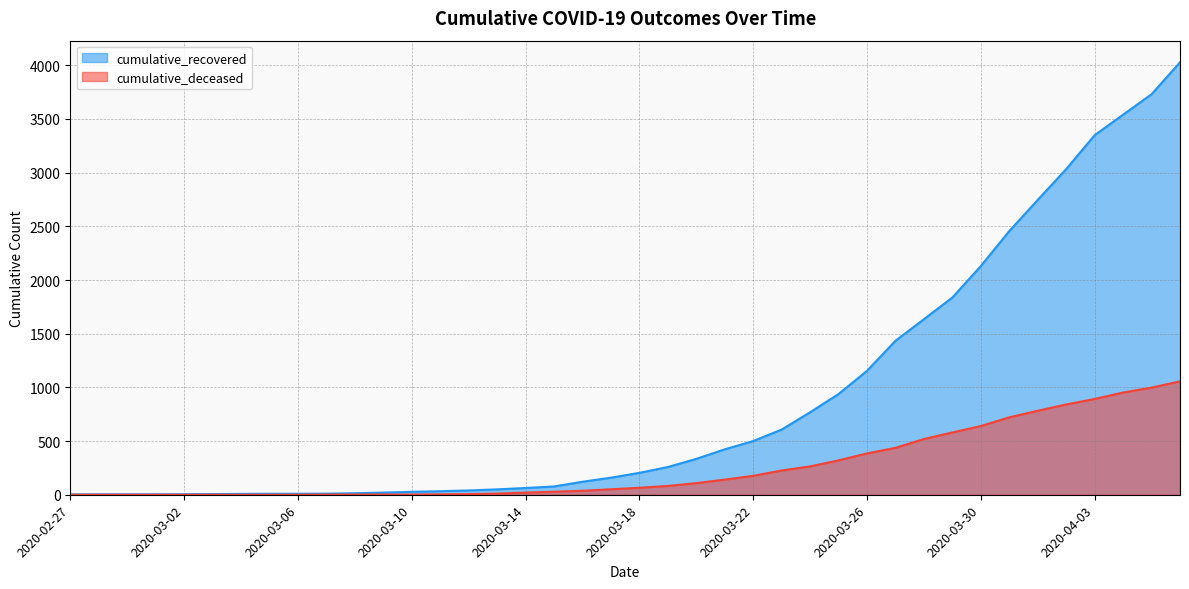

What is the sum of the cumulative_deceased values at 2020-03-24 and 2020-03-30?

904